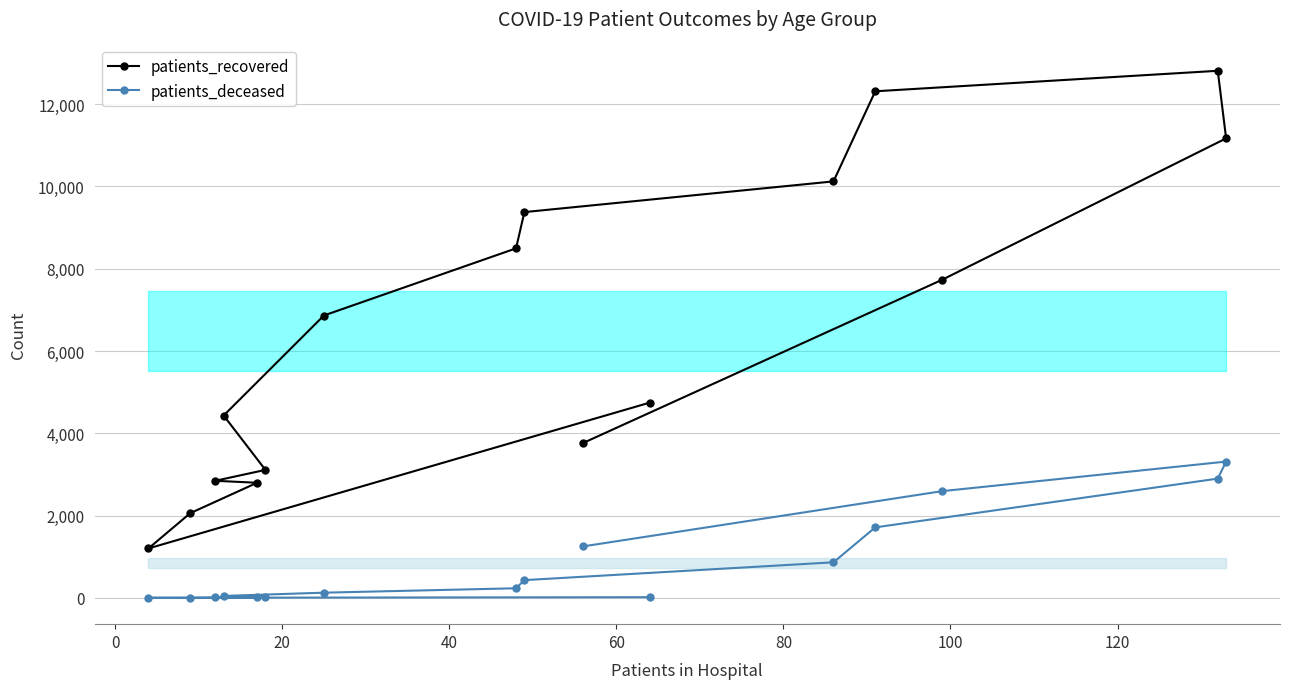

What is the highest value of the patients_recovered series?

12811